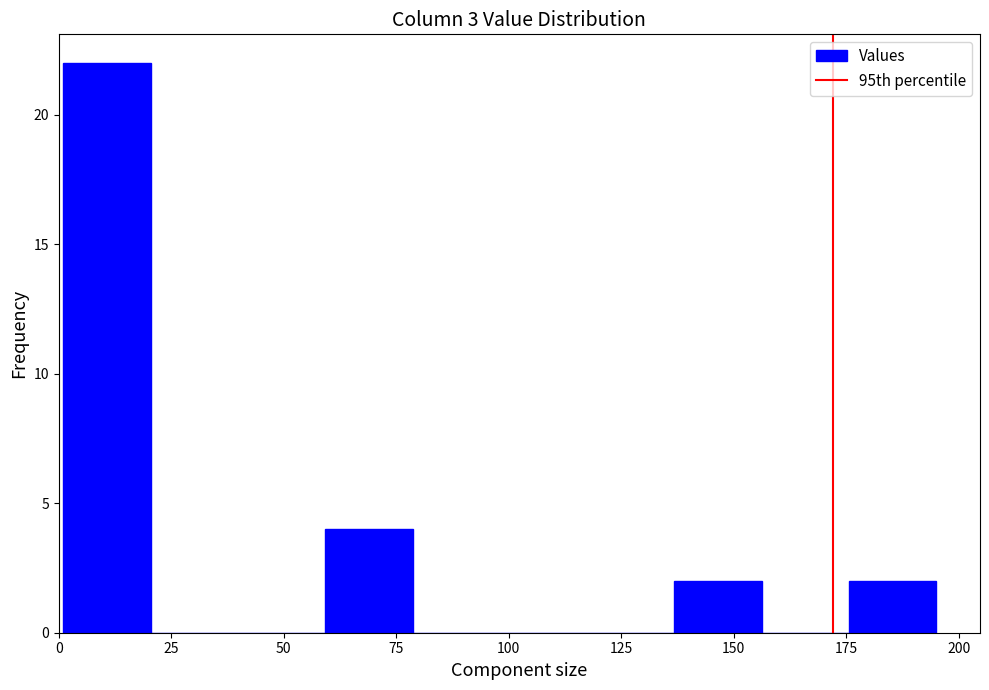

Around what value on the x-axis is the tallest bar? Give the approximate position of its centre, as read against the axis.

10